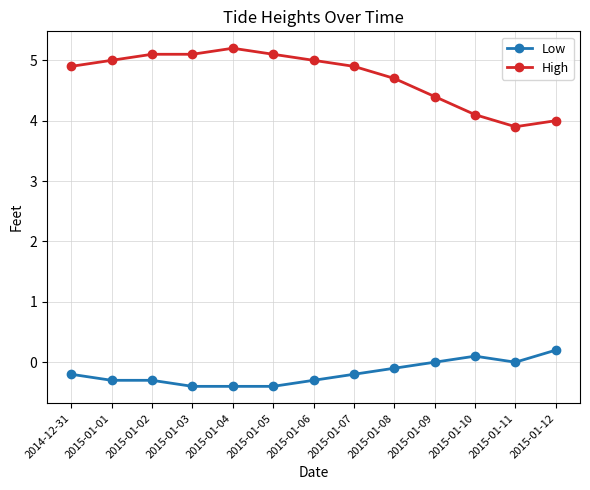

What position from the left is 2015-01-02?

3